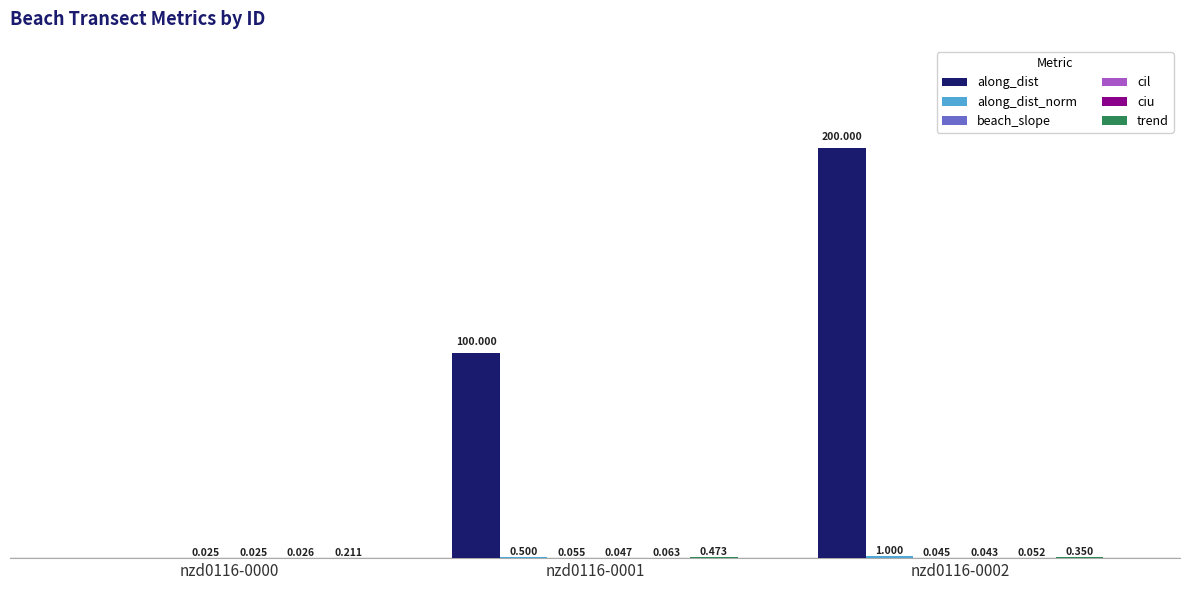

Which series has the largest total across all categories?

along_dist